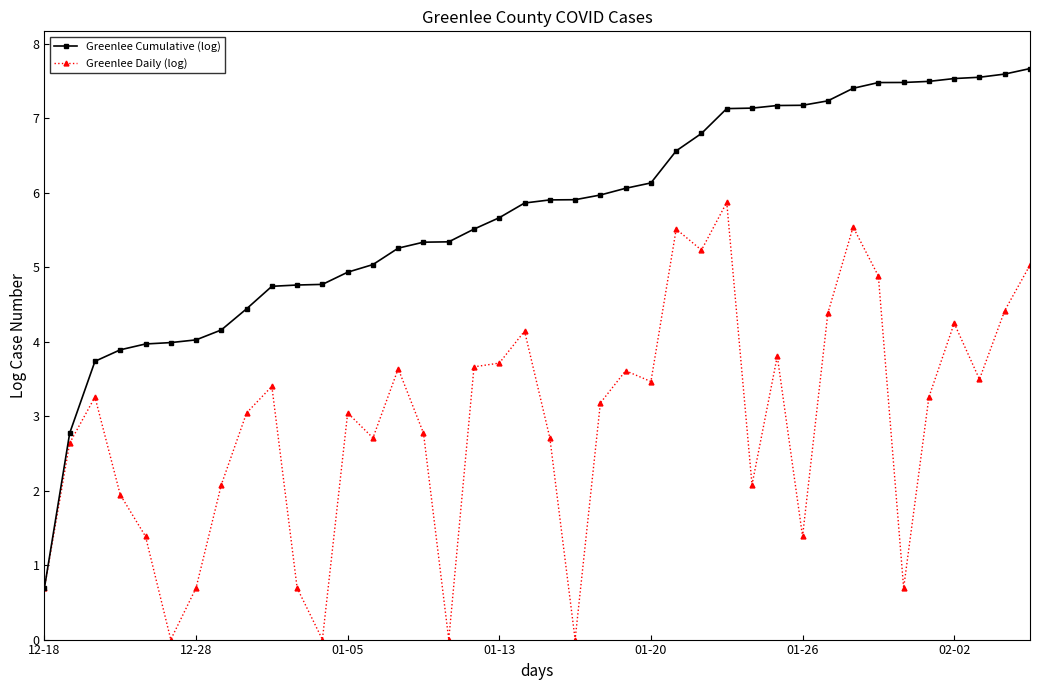

Rank the series by their maximum value, from lowest to highest.

Greenlee Daily (log), Greenlee Cumulative (log)